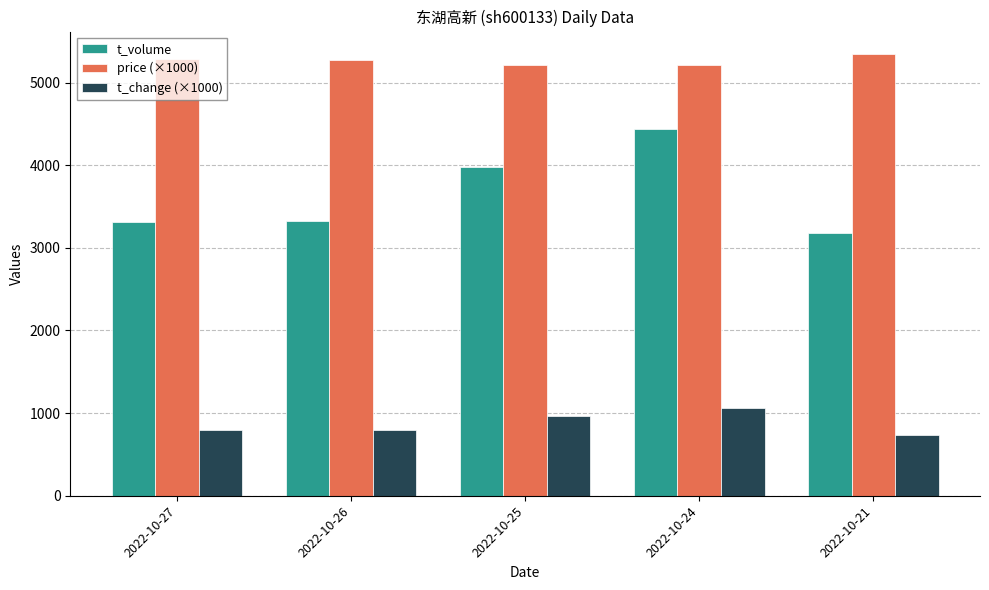

At how many categories does at least one series exceed 3596?

5